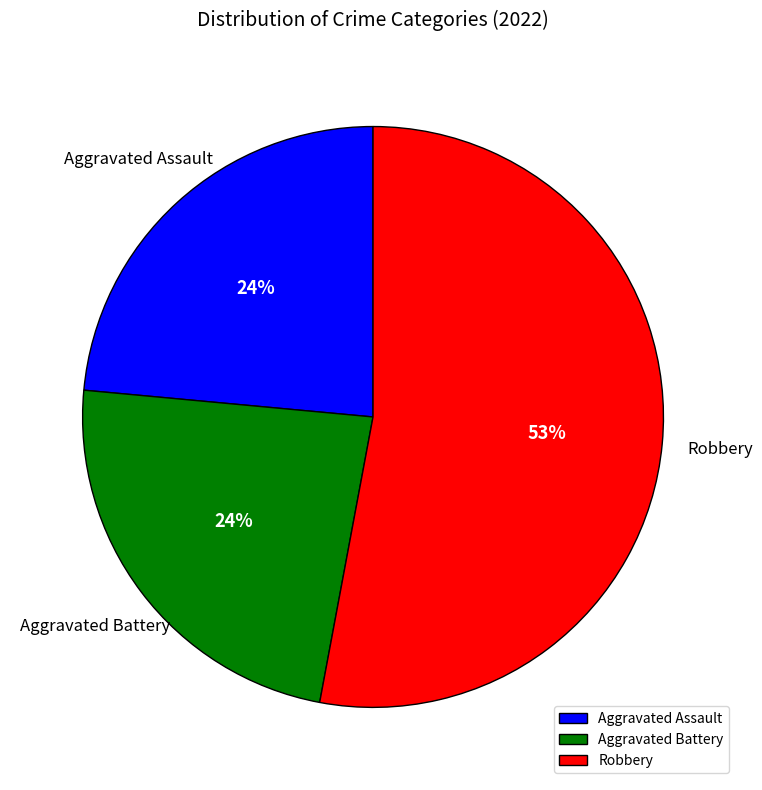

What percentage is the Aggravated Battery slice, to the nearest percent?

24%